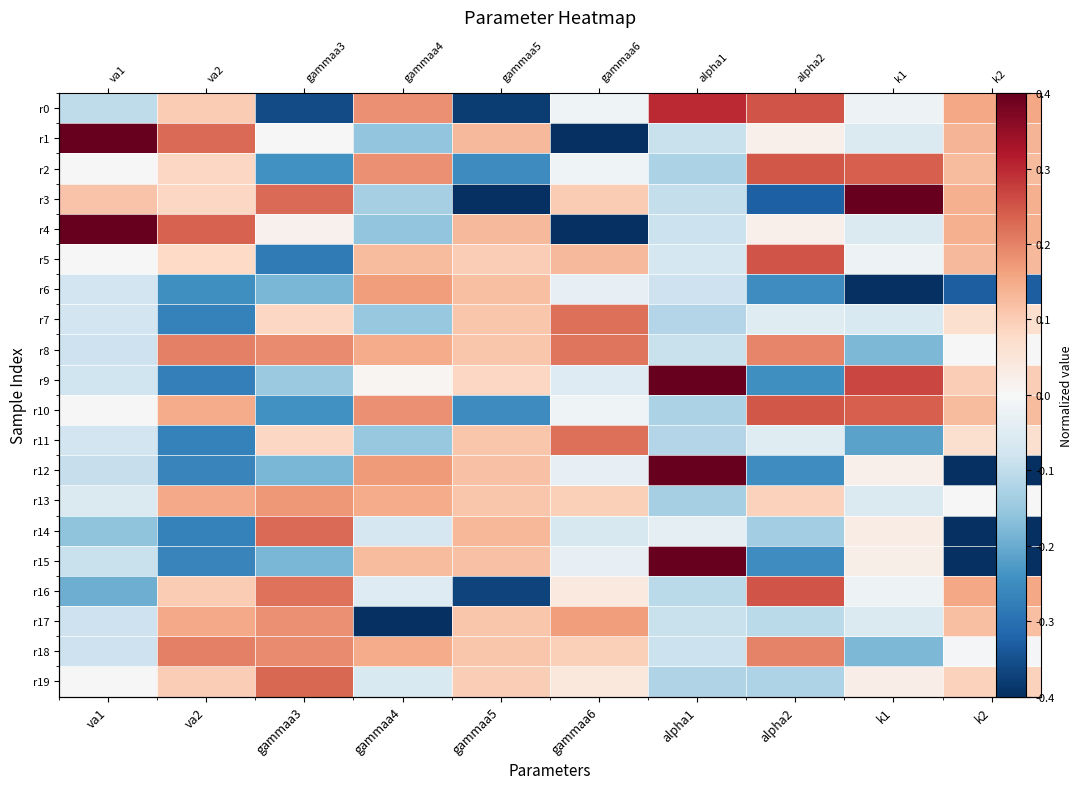

Is it true that r18 equals 0.2 at gammaa3?

True